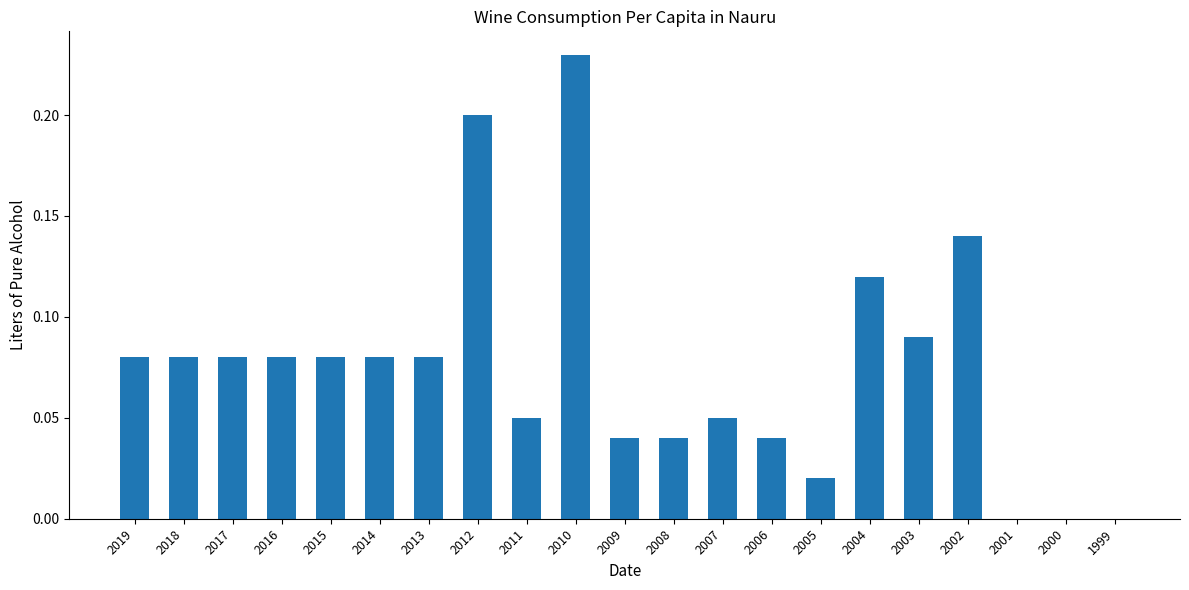

At which category does the chart reach its peak across all series?

2010